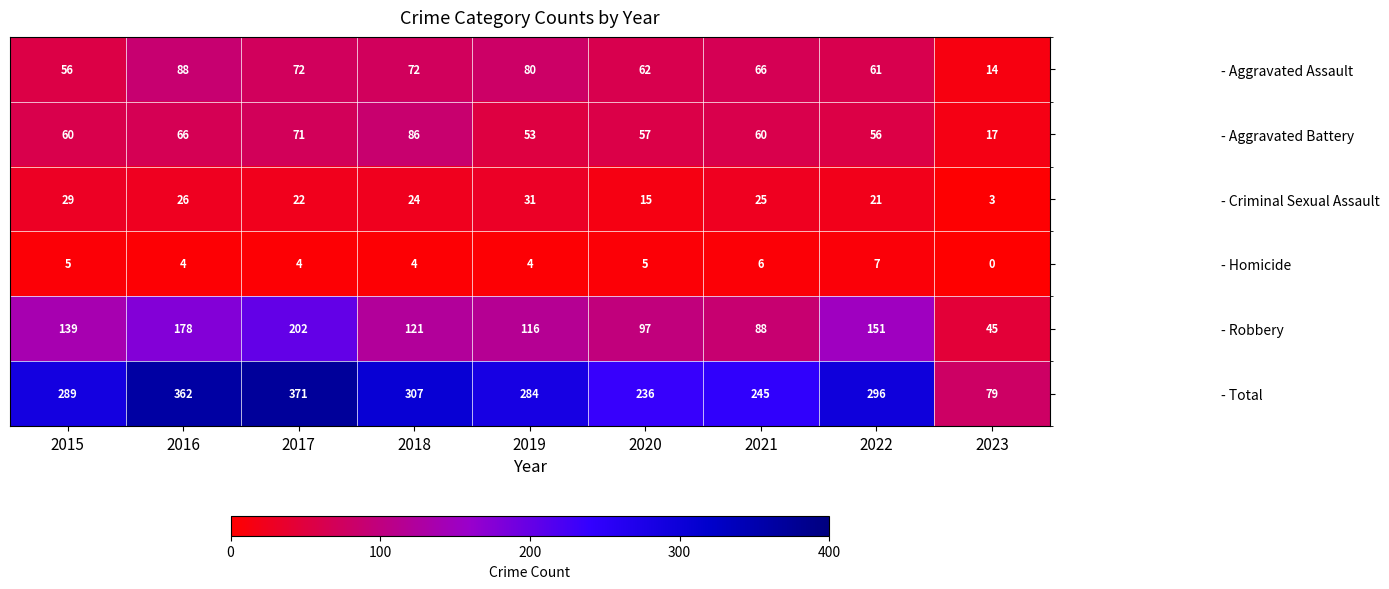

How many data points does each series have?

9